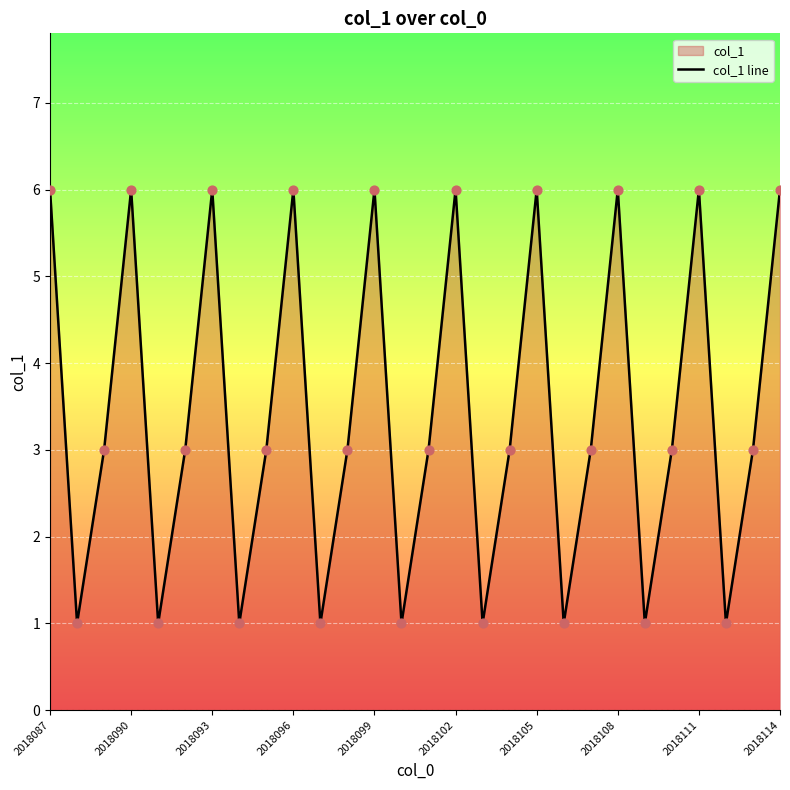

Is it true that the value at 2018105 is 6?

True